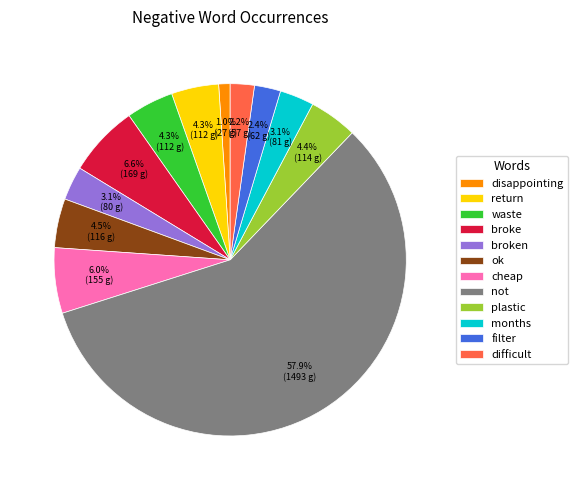

Which has a higher value, difficult or plastic?

plastic